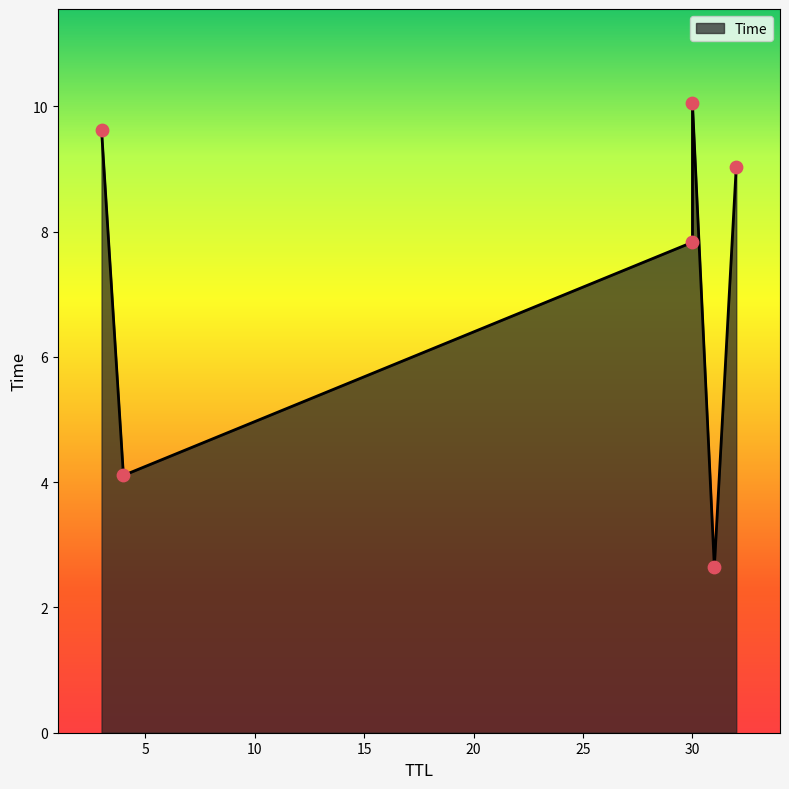

What is the change in value from 31 to 3?

+7.0